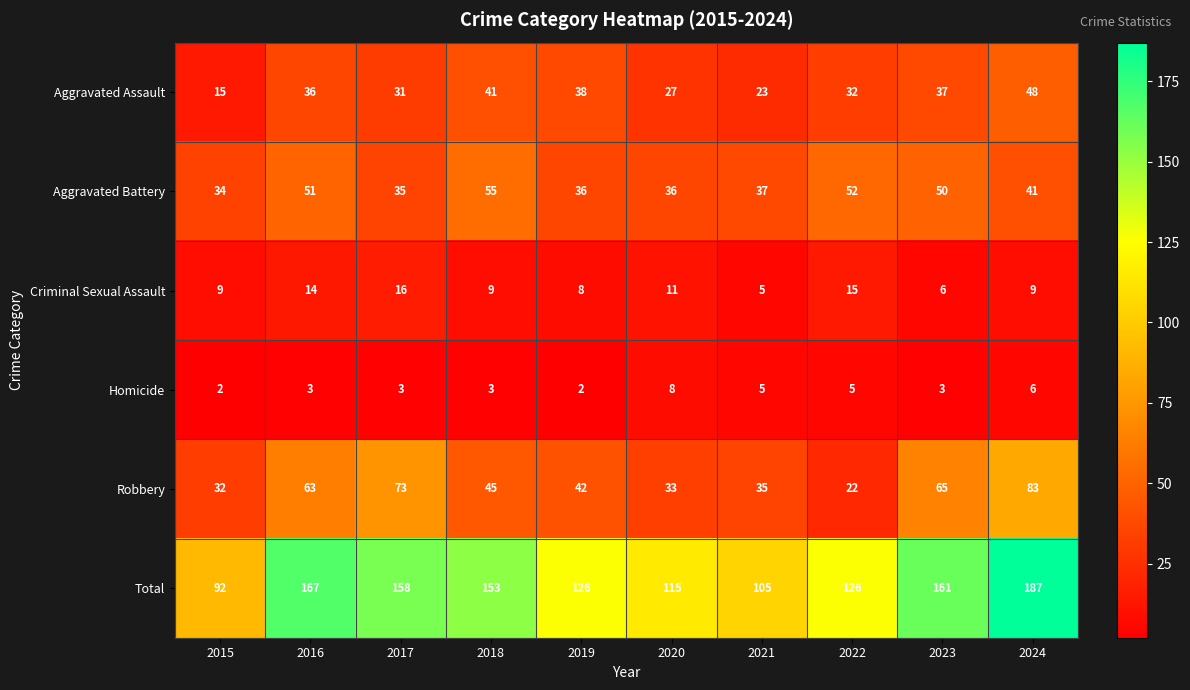

At how many categories does at least one series exceed 100?

9